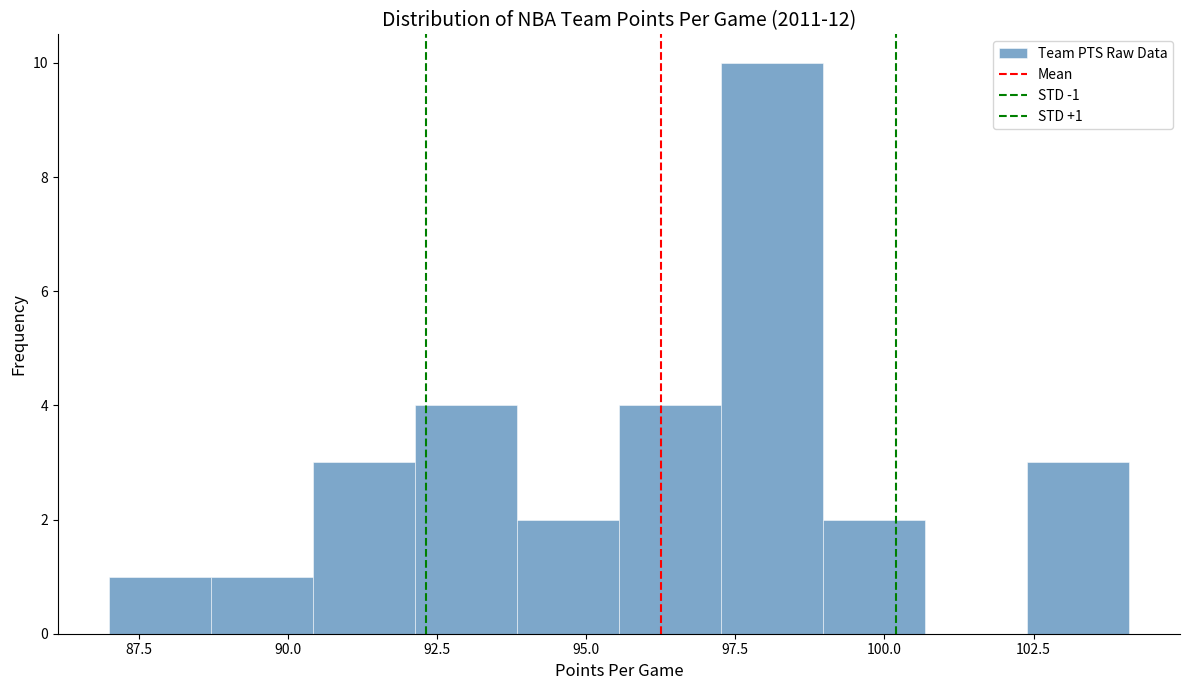

Read against the x-axis, roughly where is the centre of the tallest bar?

98.0